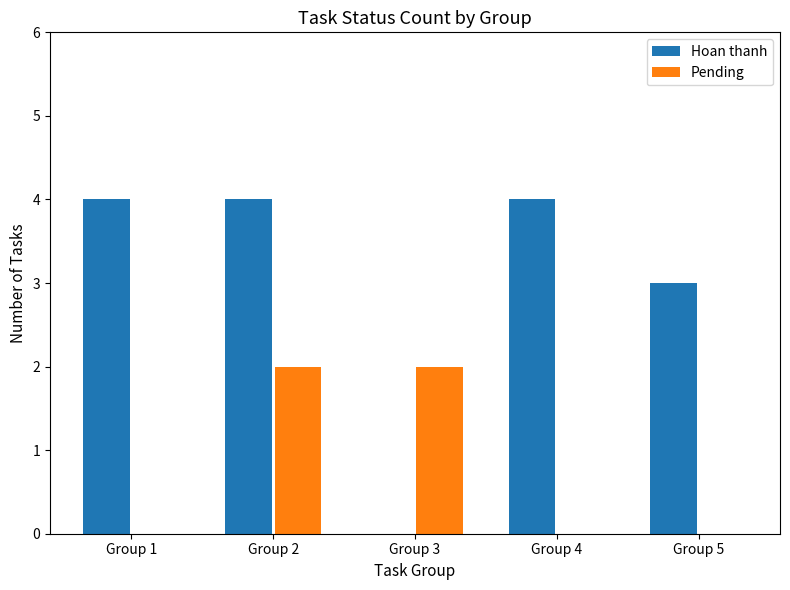

Read the Hoan thanh value at Group 1.

4